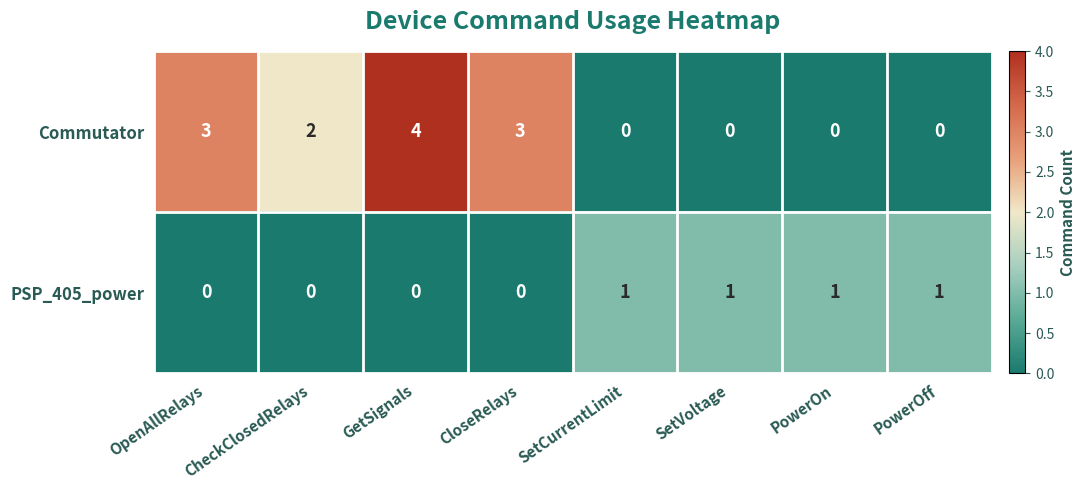

Rank the series by their average value, from lowest to highest.

PSP_405_power, Commutator